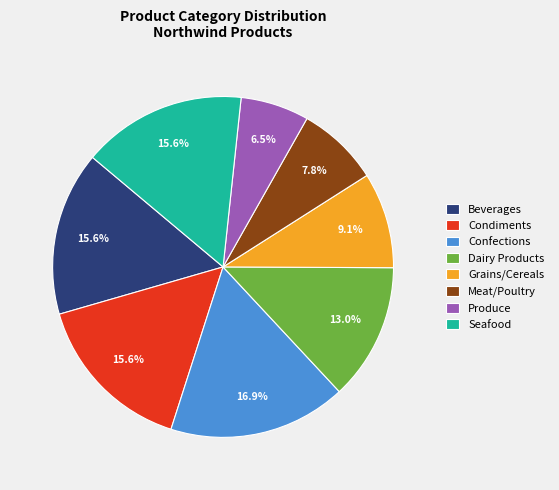

Does any single category account for the majority?

No